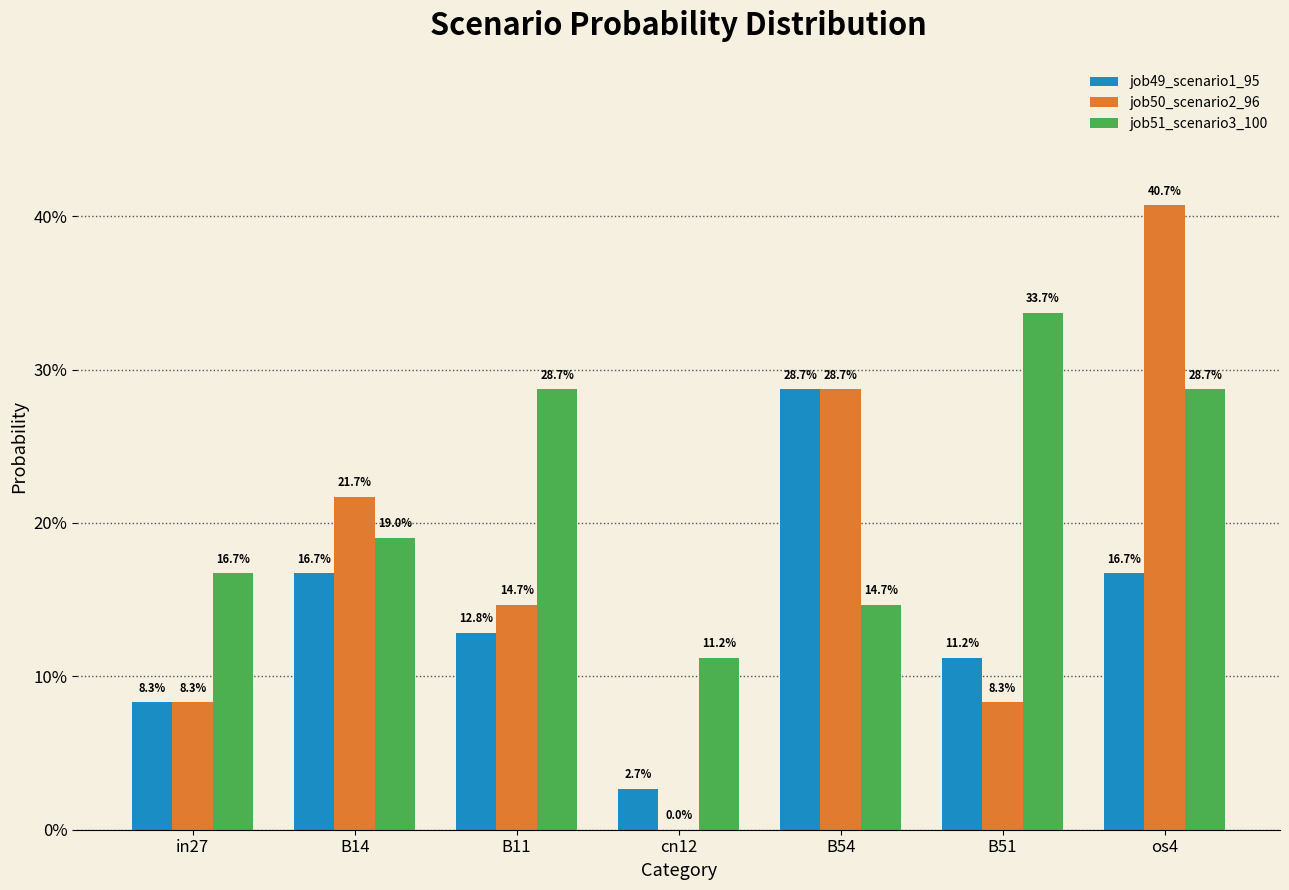

What value does the job51_scenario3_100 series have at B11?

0.3